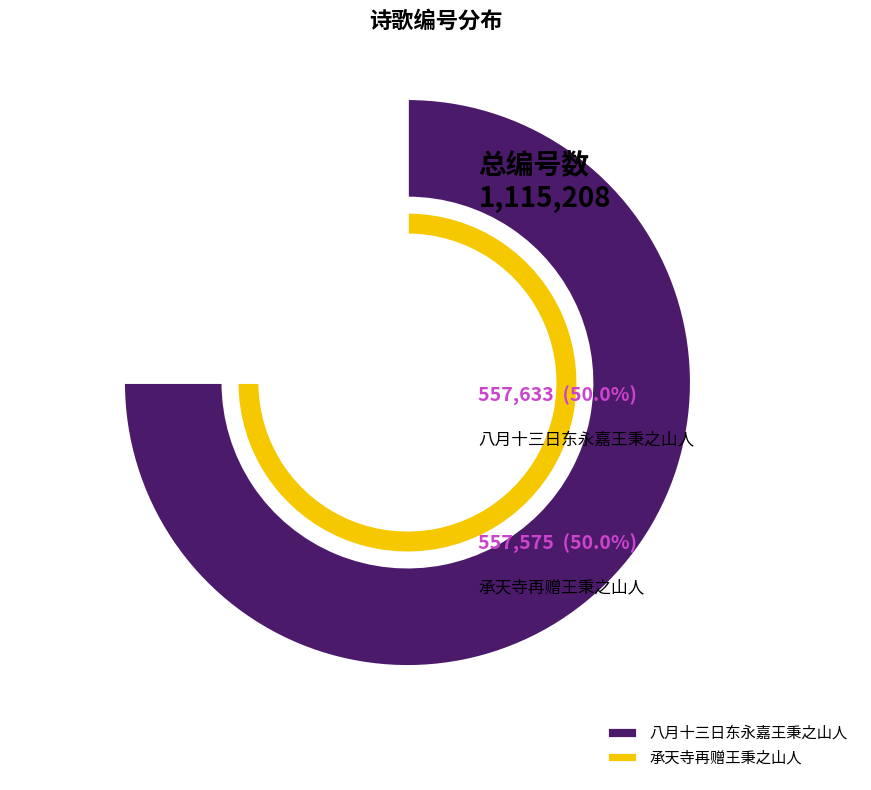

What is the largest slice in the pie chart?

八月十三日东永嘉王秉之山人